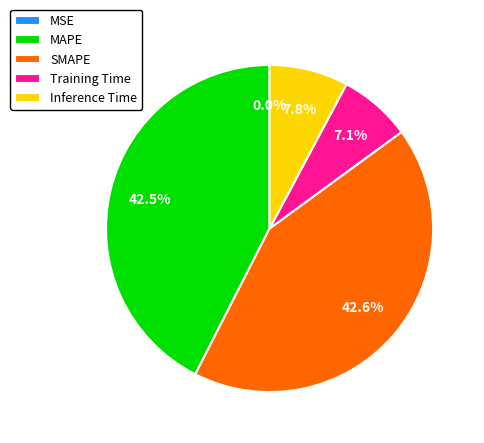

True or false: Inference Time accounts for 8% of the total.

True